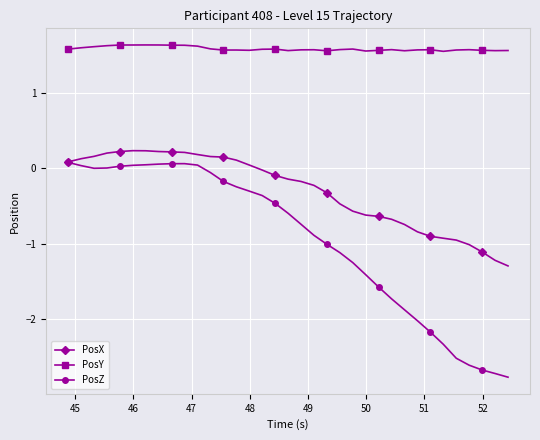

What is the lowest value of the PosY series?

1.6